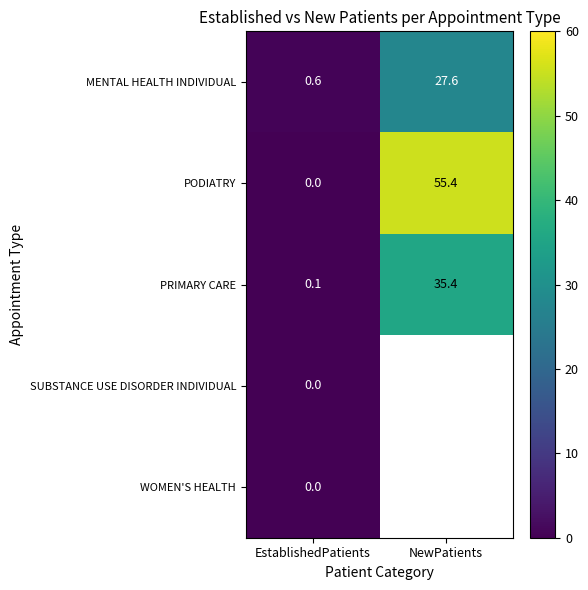

What is the difference between the highest and lowest values at EstablishedPatients?

0.6